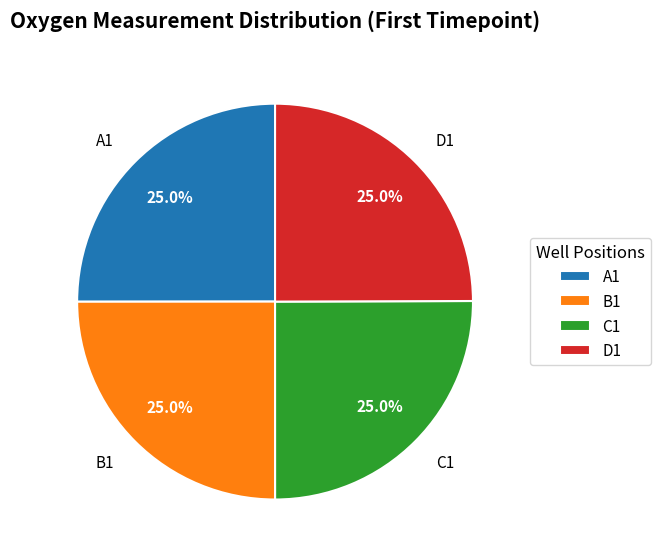

Is there a majority slice in this chart?

No